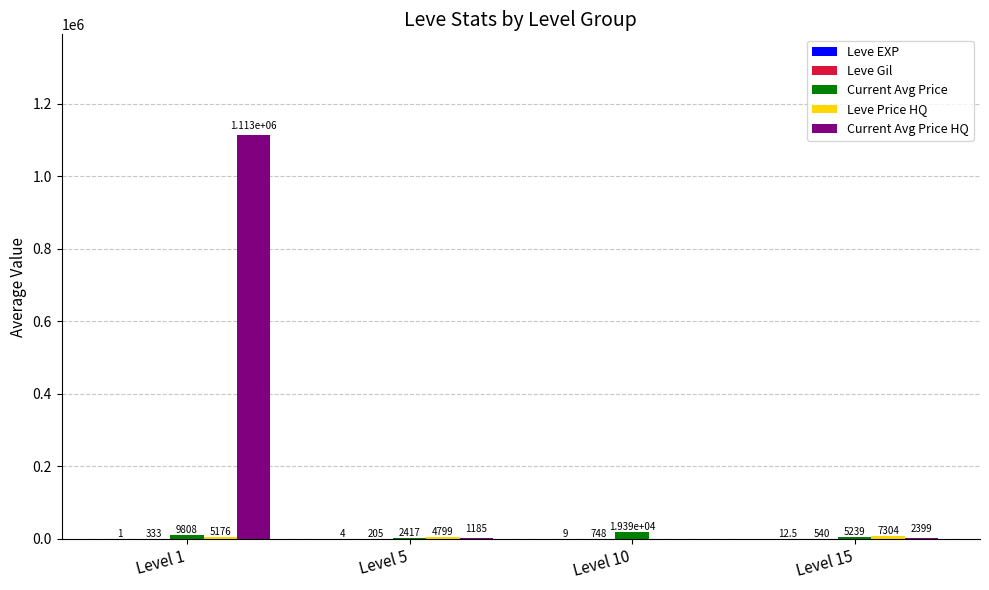

Which label corresponds to the largest value in the chart?

Level 1